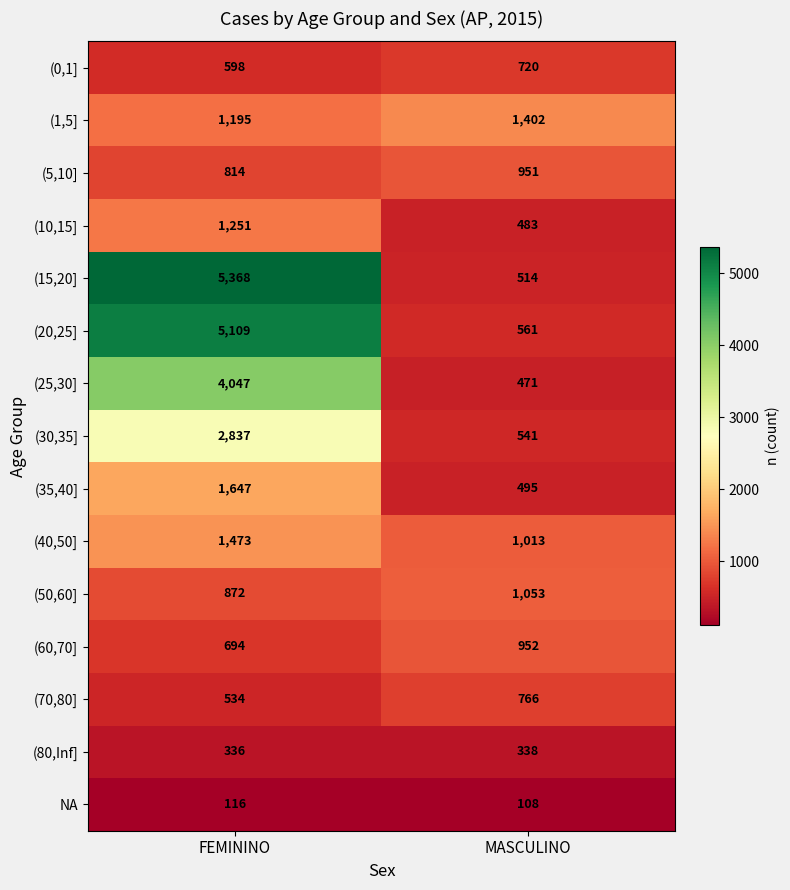

What is the smallest value displayed?

108